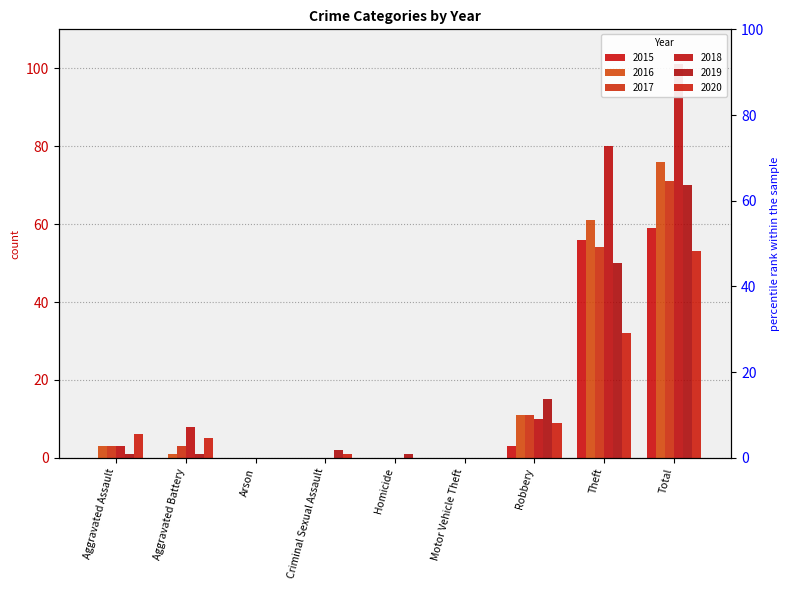

Between Motor Vehicle Theft and Total, which series saw the biggest shift?

2018